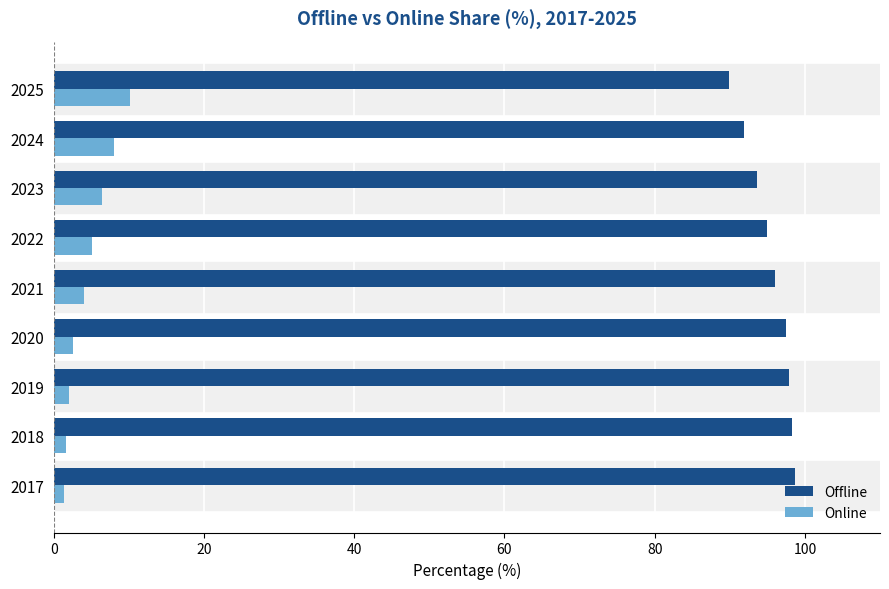

What are all the series names shown in the legend?

Offline, Online